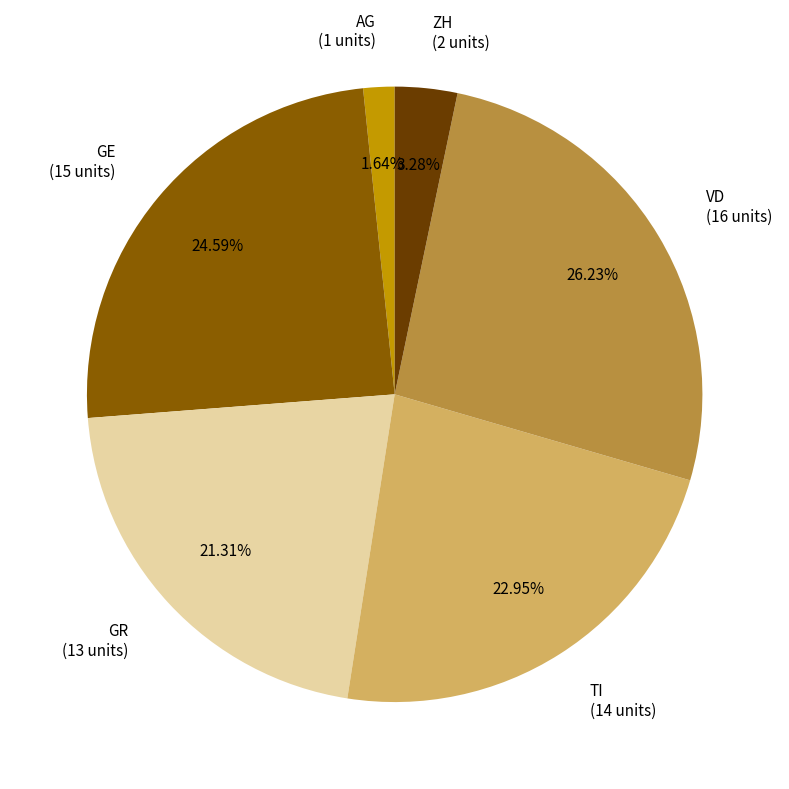

Do AG (1 units) and VD (16 units) together represent more than half of the pie?

No